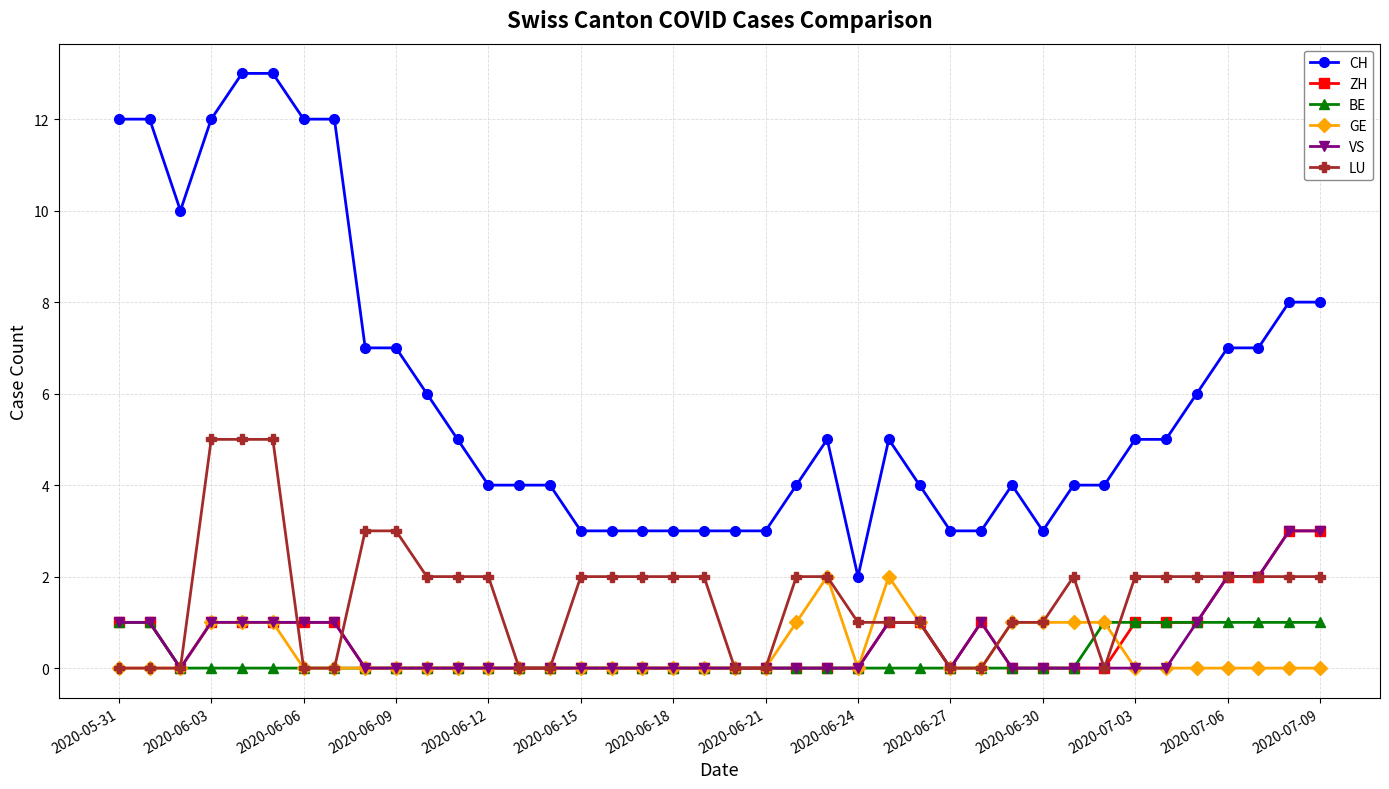

Which series has the widest spread of values?

CH